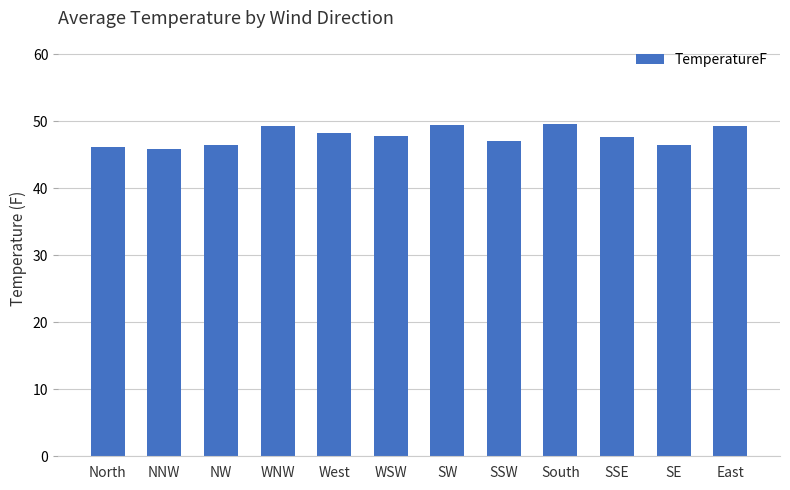

The chart shows a value of 15.1 at SW. True or false?

False